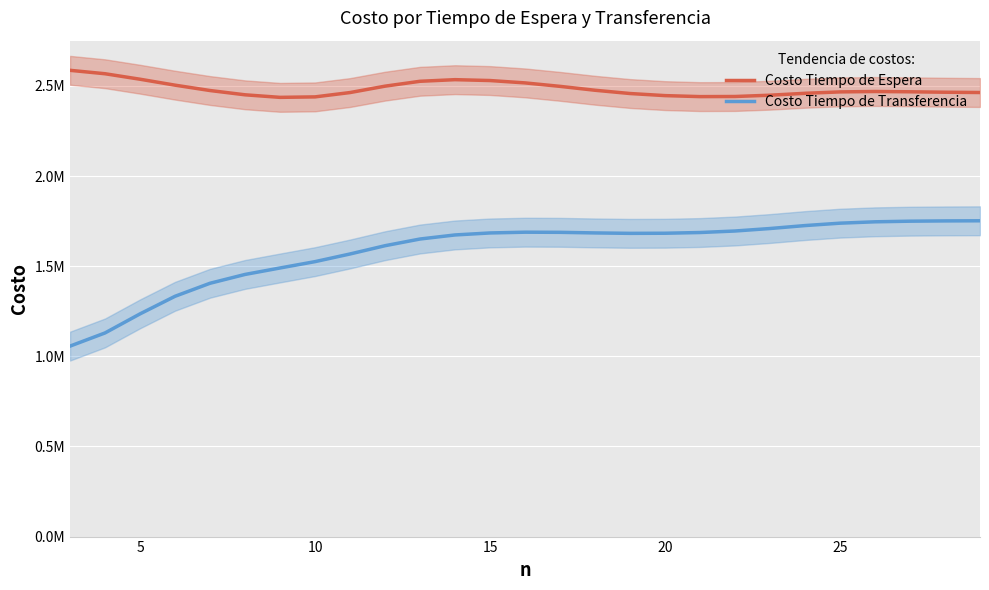

Rank the series by their maximum value, from lowest to highest.

Costo Tiempo de Transferencia, Costo Tiempo de Espera